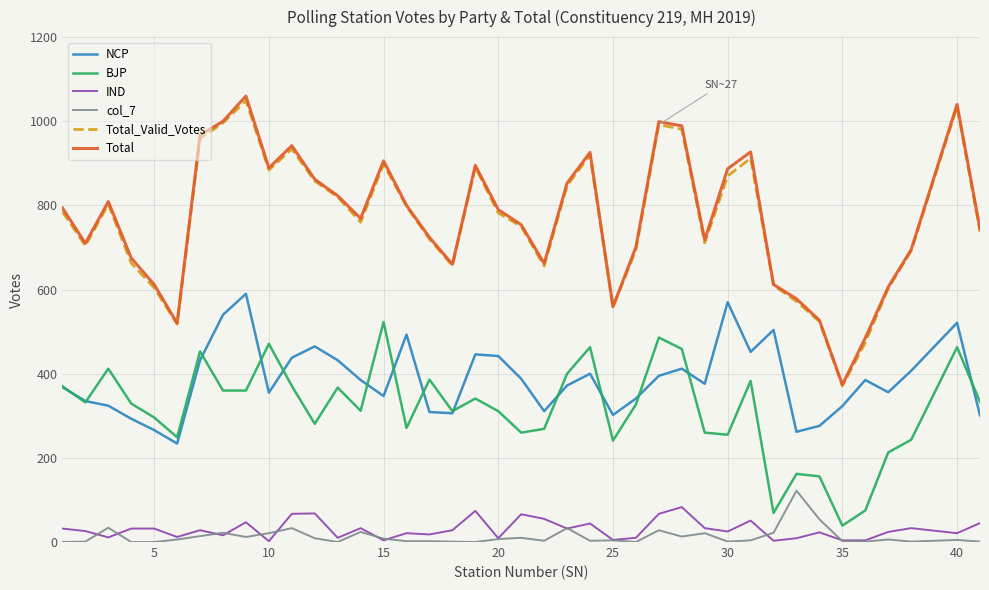

Which series has the largest range (max minus min)?

Total